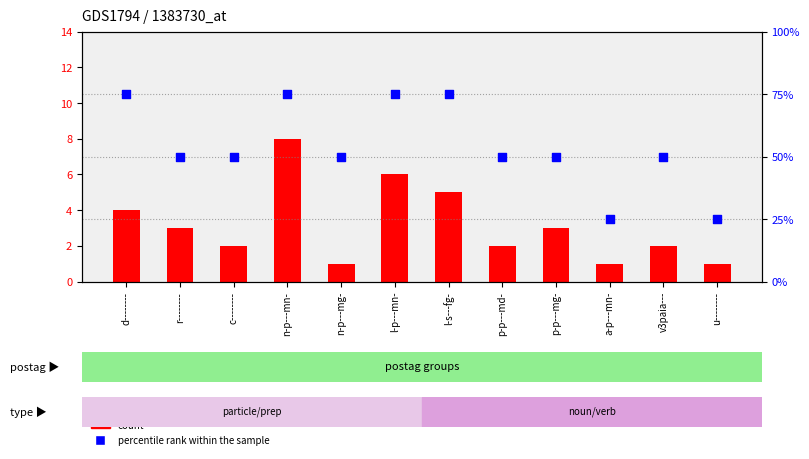

At how many categories does at least one series exceed 2?

12